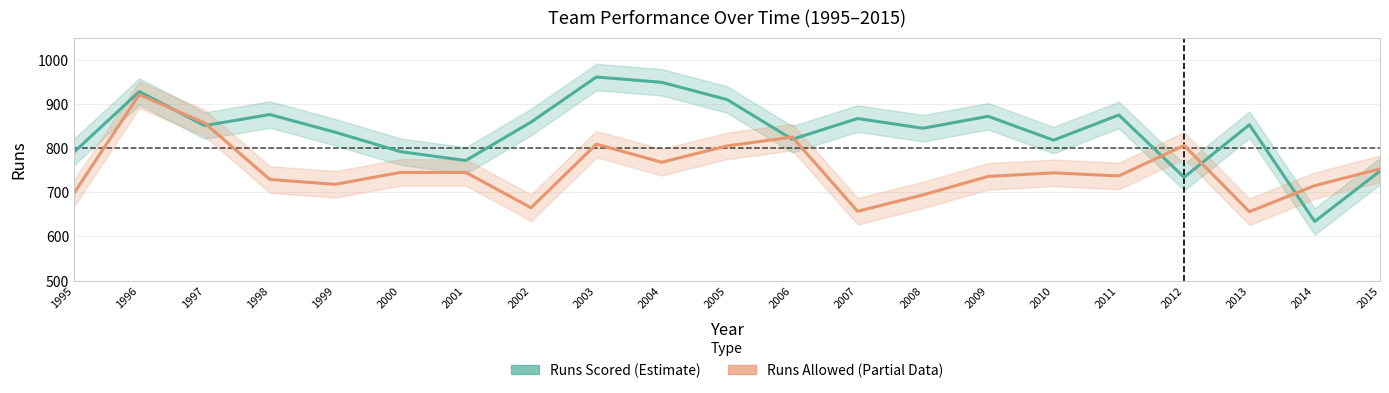

What is the minimum value shown in the chart?

634